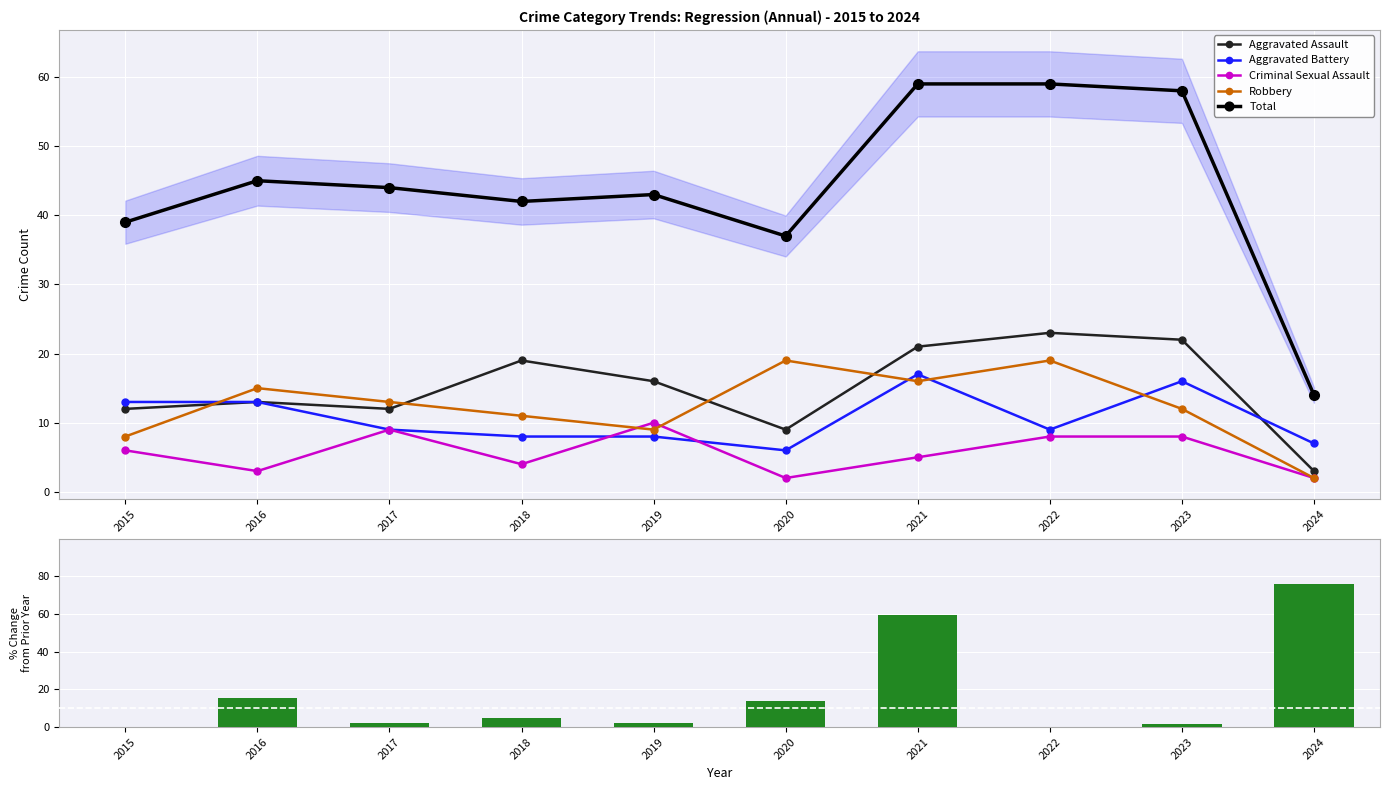

How many values in the Aggravated Assault series are below 16?

5